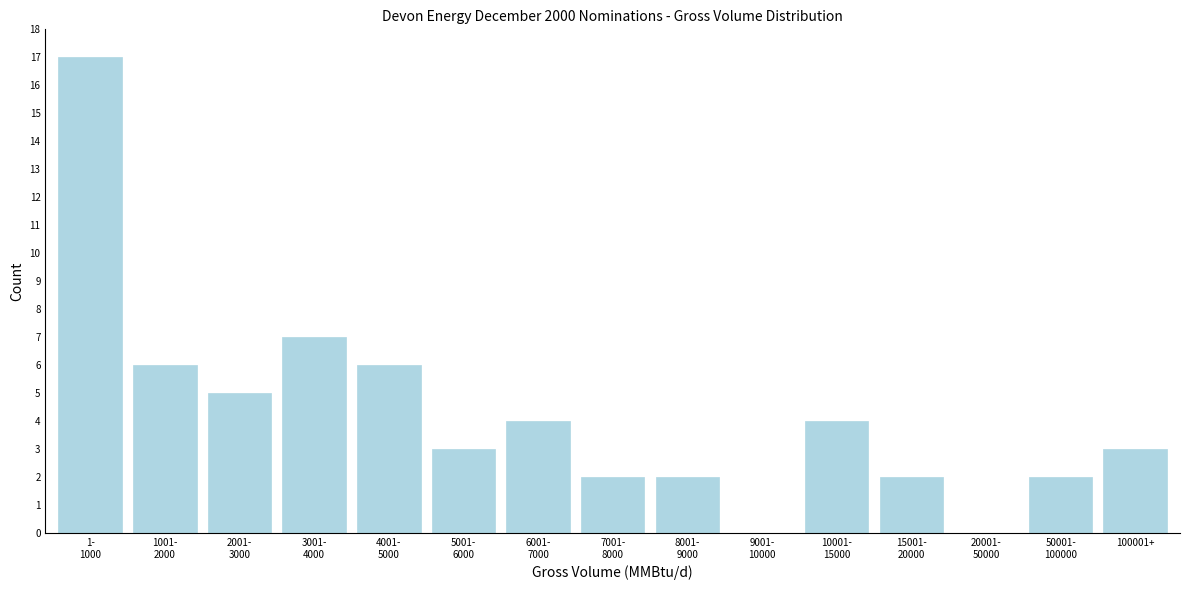

What is the maximum value shown in the chart?

17